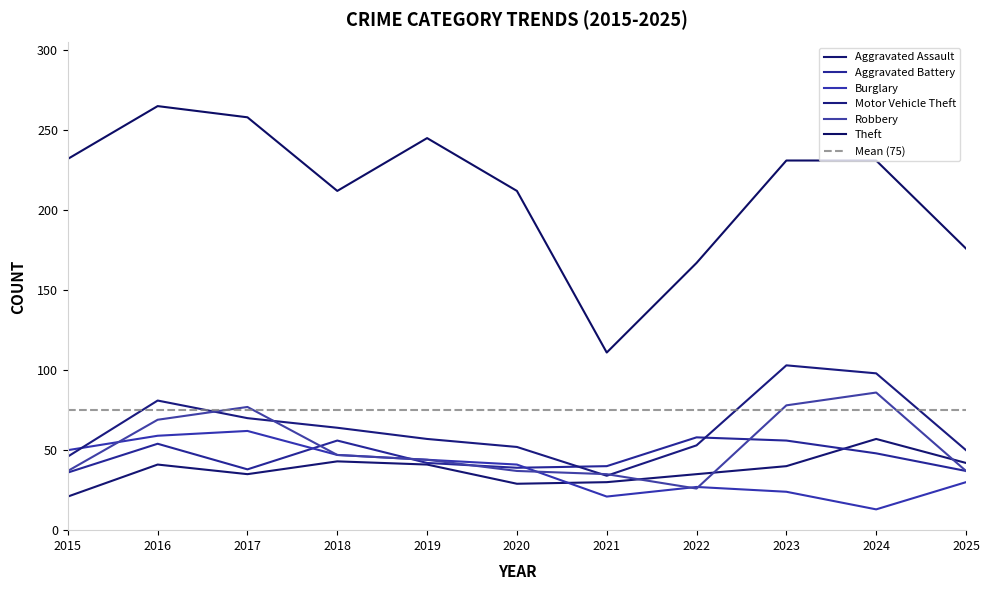

Which has a higher value, 2018 or 2024?

2024